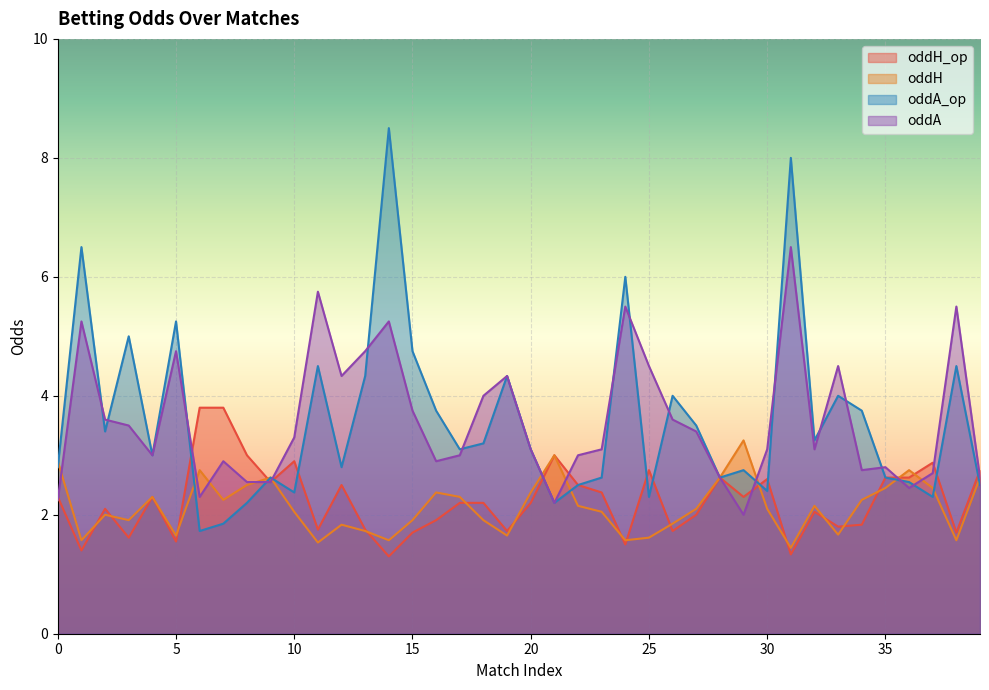

At which label is oddH closest to 2?

2